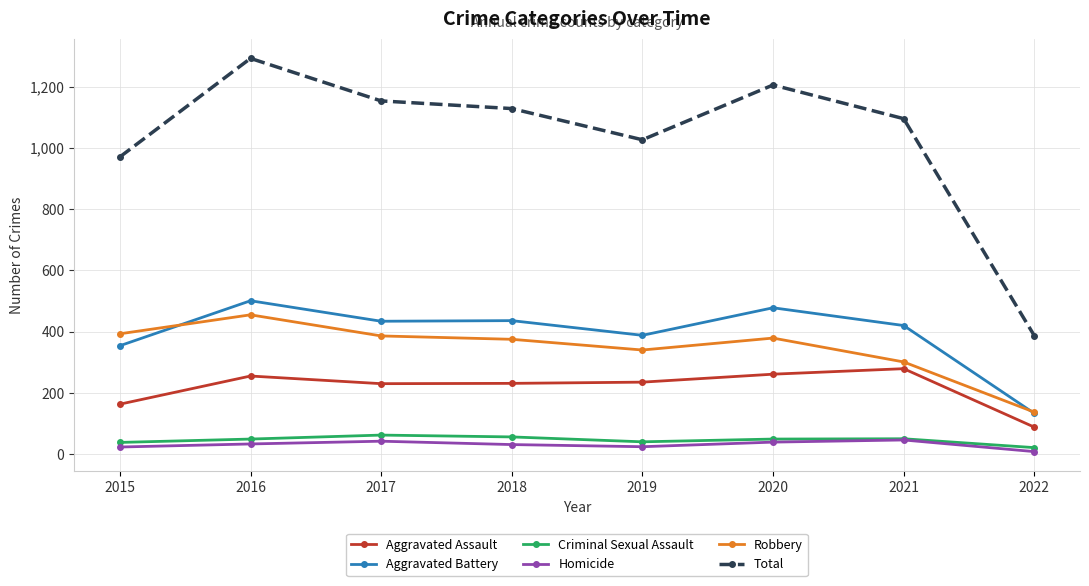

True or false: Aggravated Assault and Robbery intersect in this chart.

False